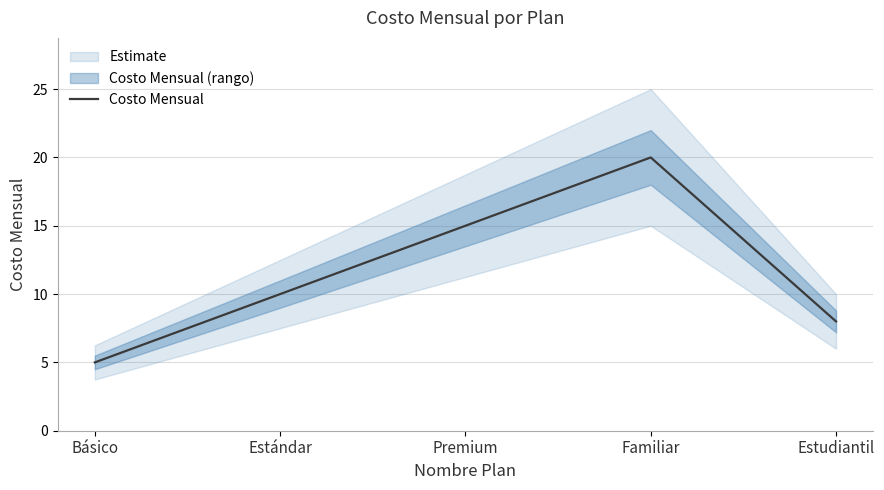

Count the values in the range 8 to 15.

3